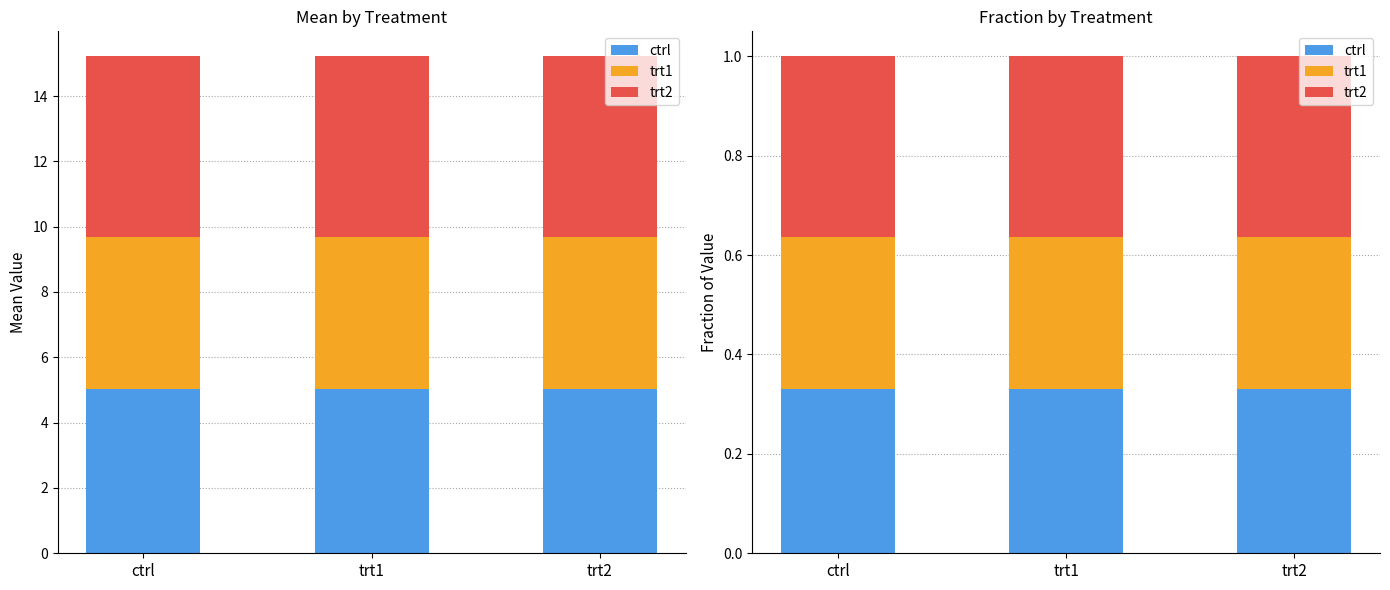

At which category is the sum across all series the highest?

ctrl